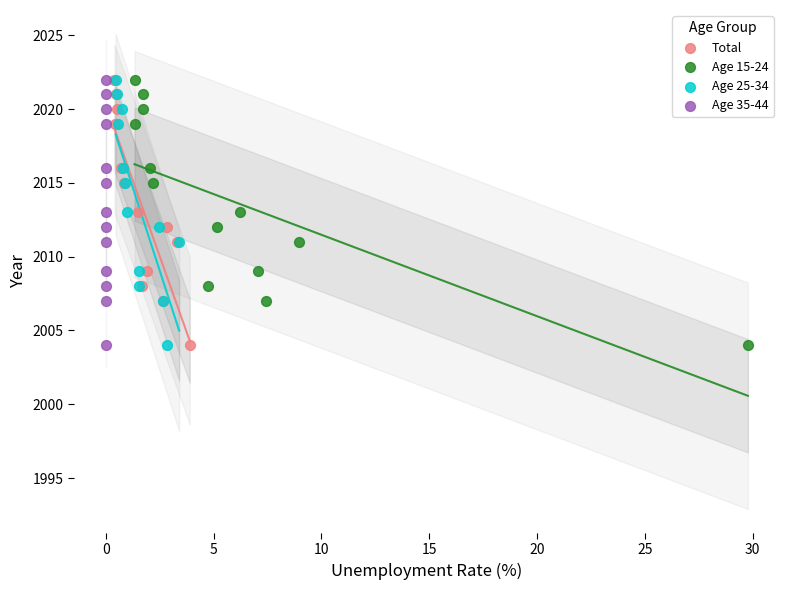

What are all the series names shown in the legend?

Total, Age 15-24, Age 25-34, Age 35-44